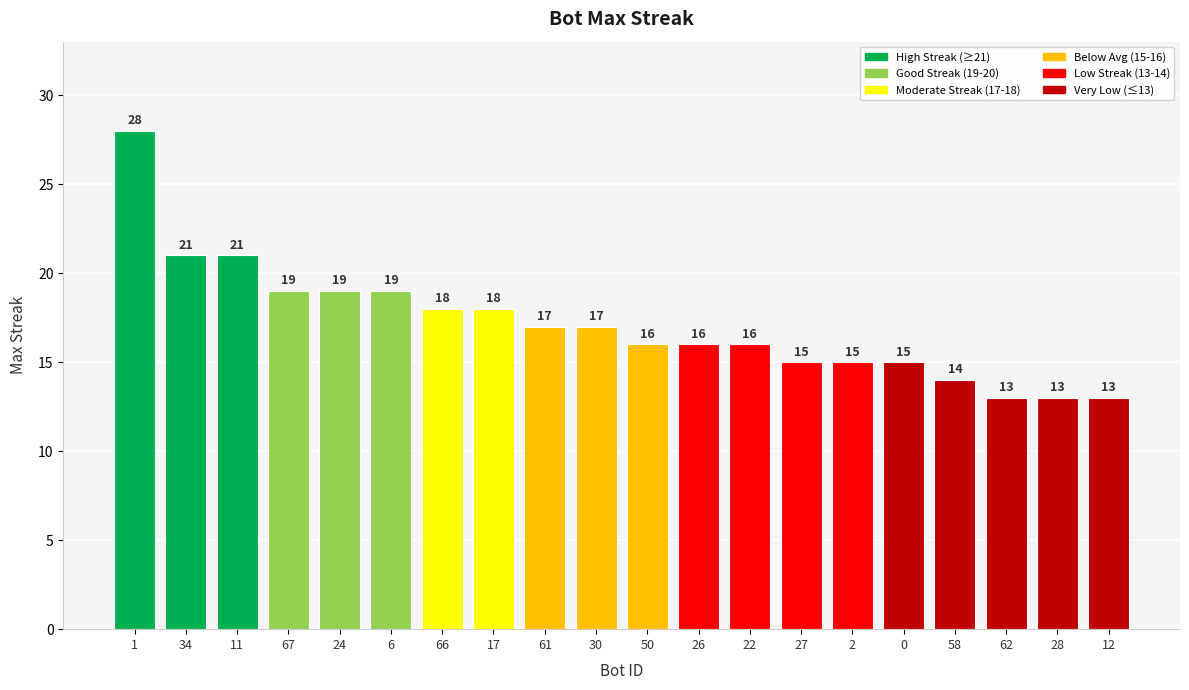

What is the greatest value displayed?

28